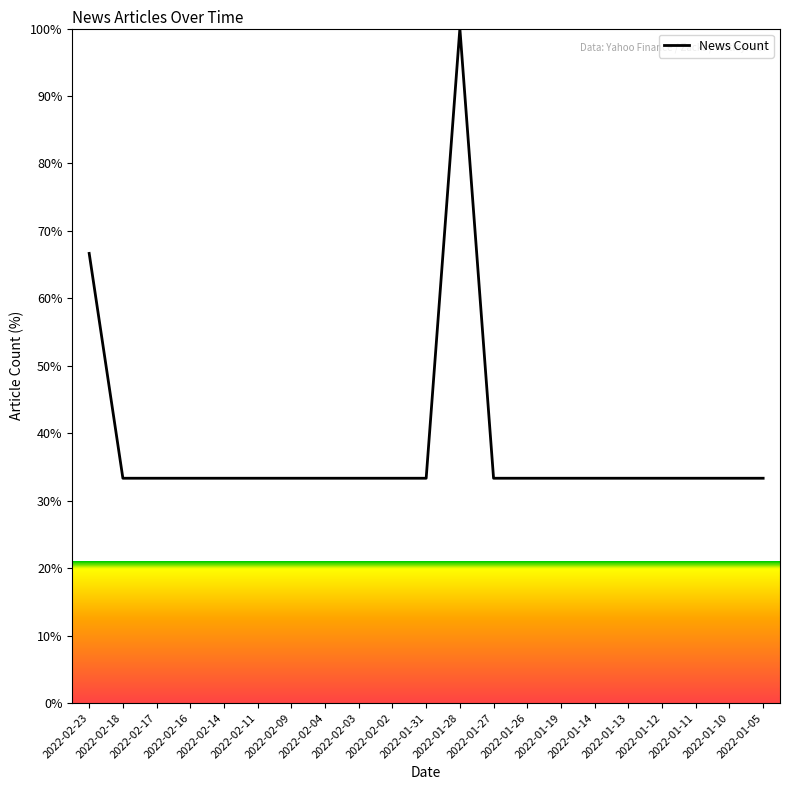

What position from the right is 2022-02-17?

19